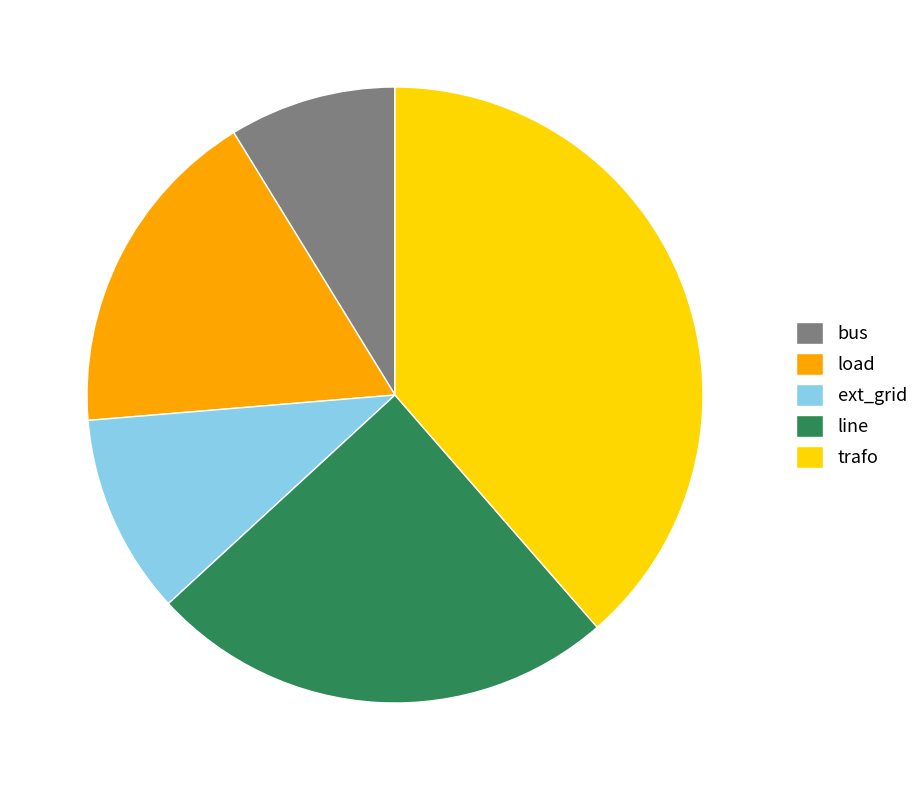

Rank the categories by value from highest to lowest.

trafo, line, load, ext_grid, bus